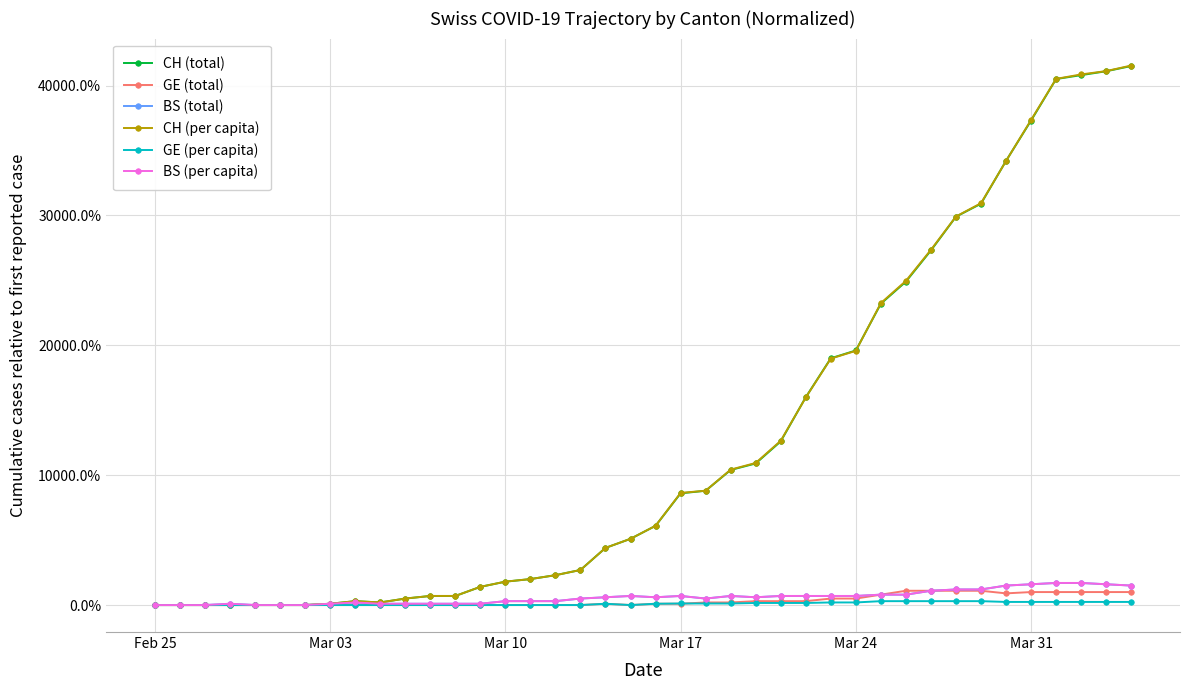

At how many categories does at least one series exceed 35877?

5